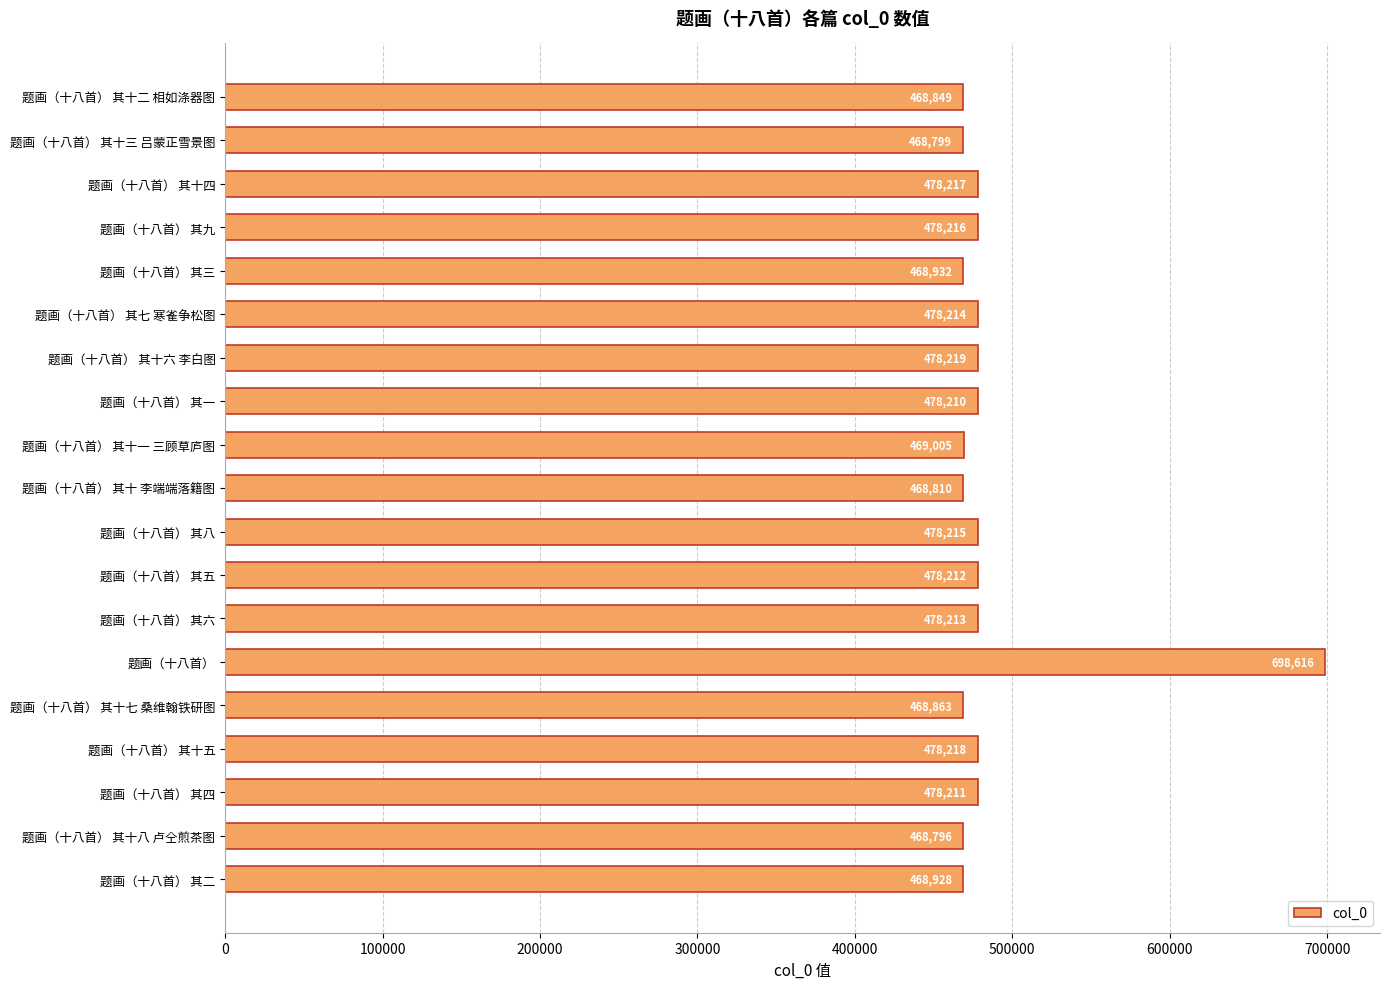

What is the maximum value shown in the chart?

698616